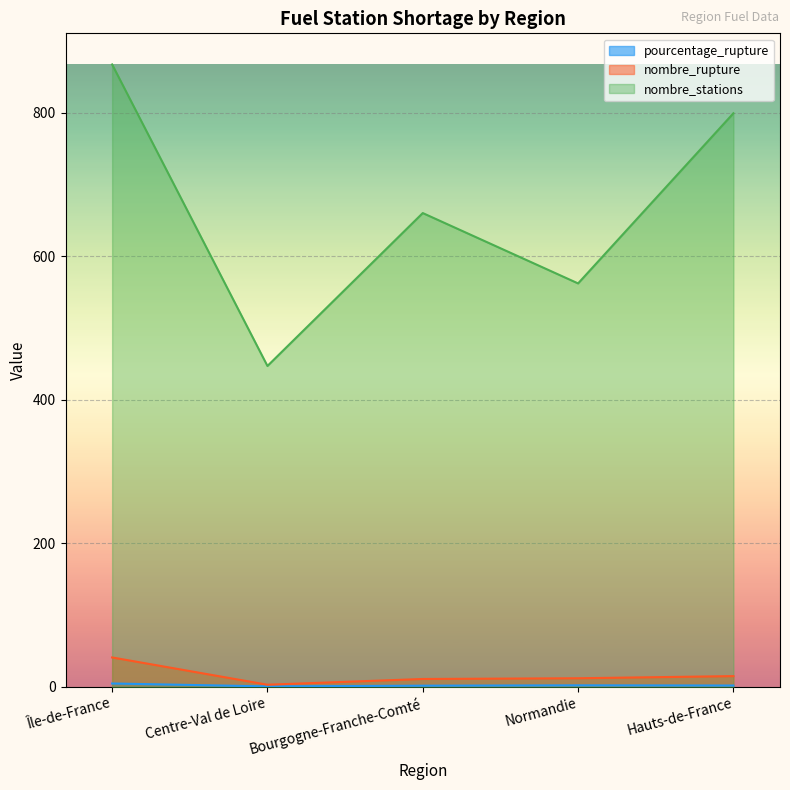

True or false: nombre_stations has more than 0 points higher than both neighbors.

True